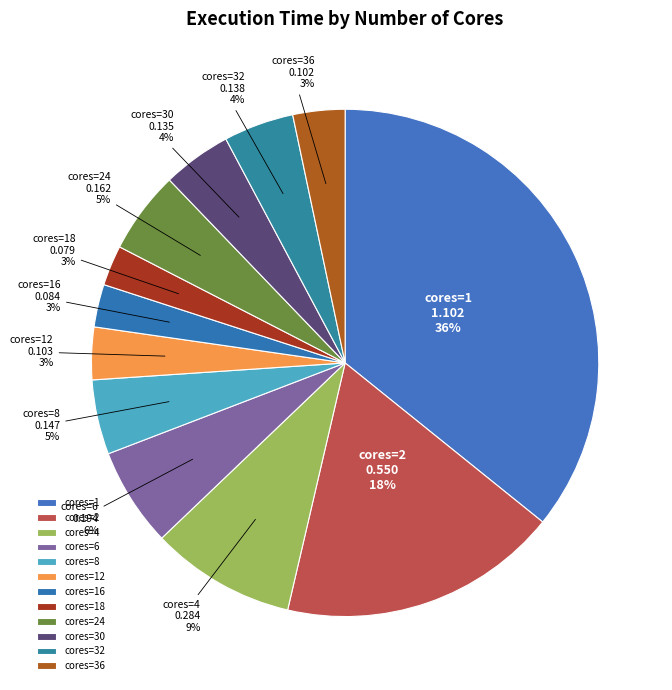

How many segments does this pie chart have?

12